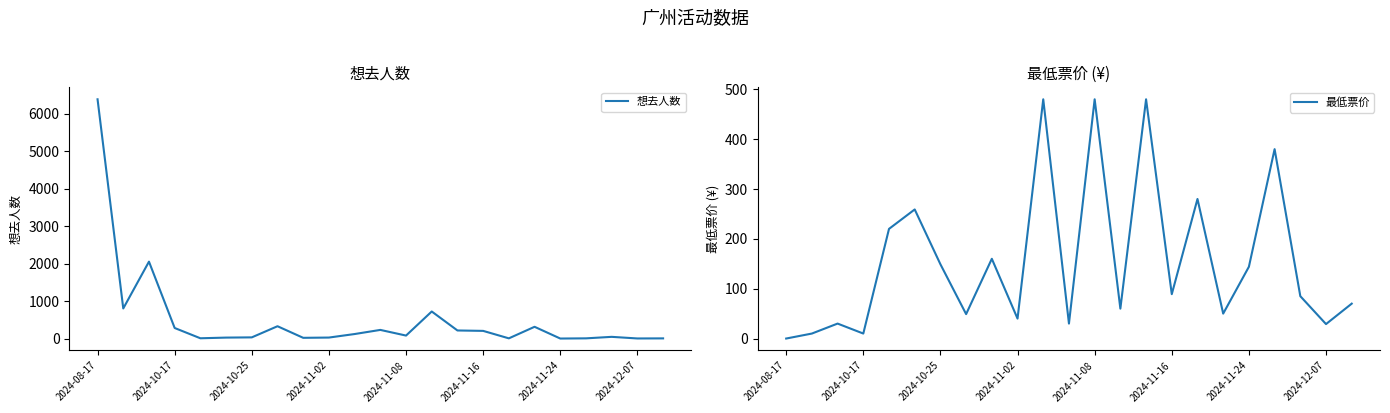

What is the highest value of the 想去人数 series?

6380